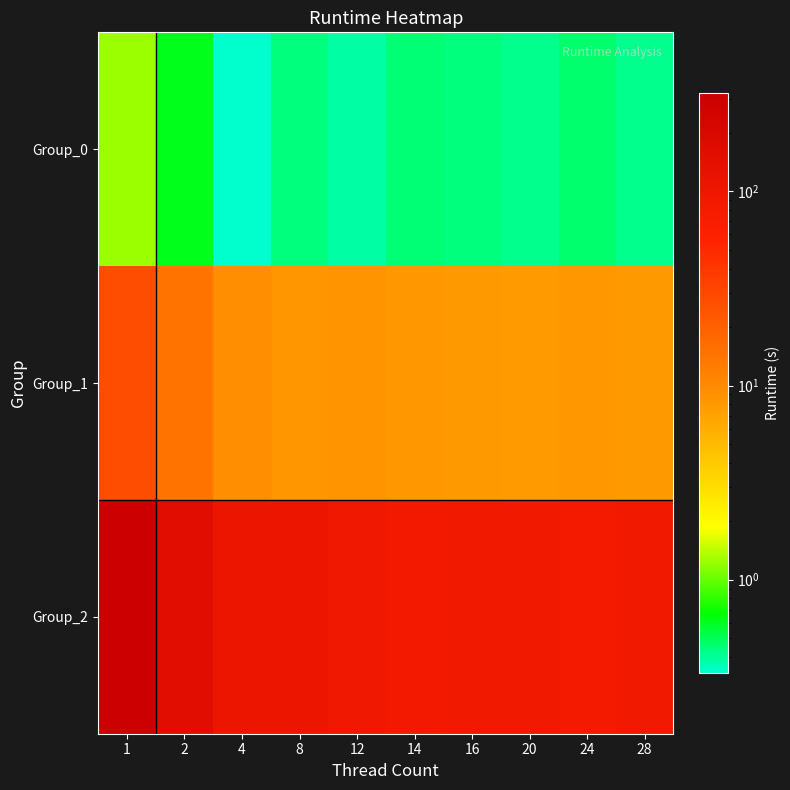

What is the total value across all series at 8?

115.7